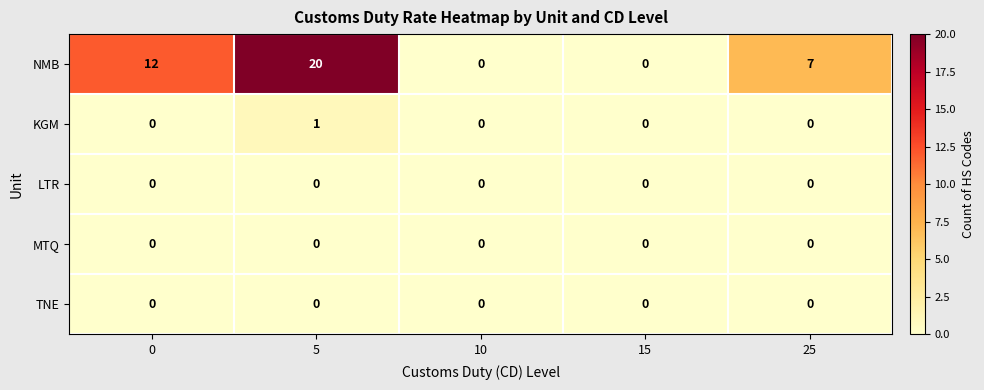

Reading left to right, transcribe all the data shown in this chart.

NMB: 0=12	5=20	10=0	15=0	25=7
KGM: 0=0	5=1	10=0	15=0	25=0
LTR: 0=0	5=0	10=0	15=0	25=0
MTQ: 0=0	5=0	10=0	15=0	25=0
TNE: 0=0	5=0	10=0	15=0	25=0